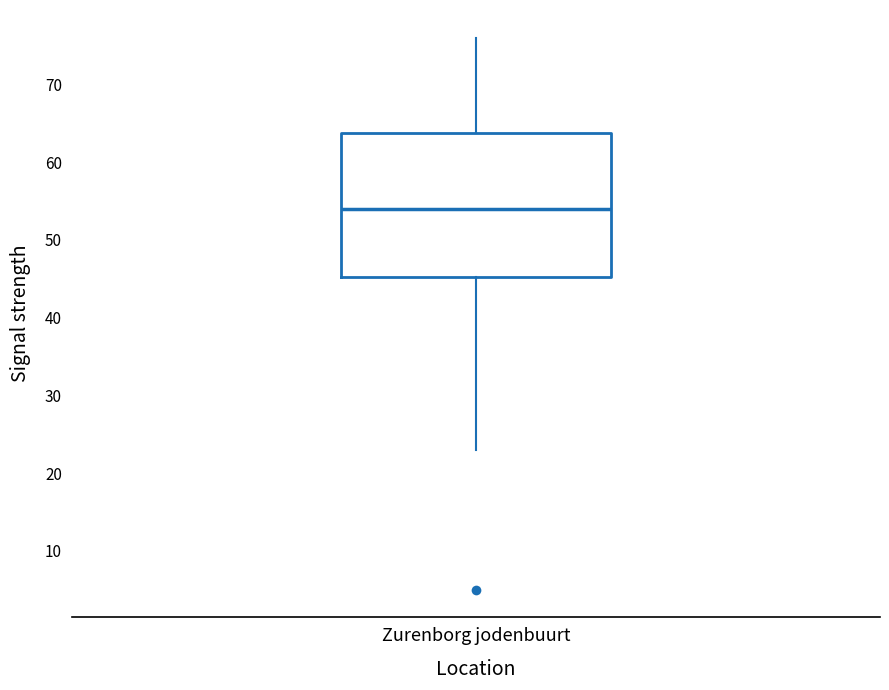

Transcribe this box plot: give where the median line is, the range the box spans, and where the two whiskers end, as read against the y-axis. The values are not printed on the chart, so give them approximately, as read against the axis.

median 54, box 45 to 64, whiskers 23 to 76